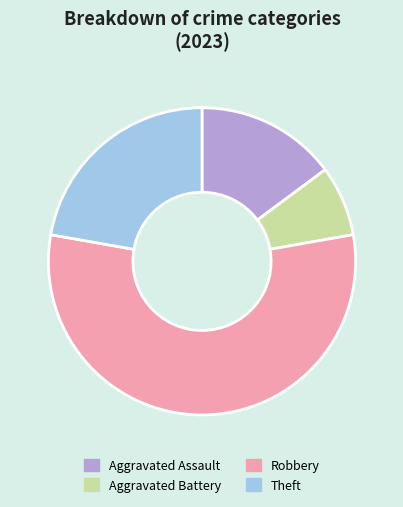

Which category accounts for the majority?

Robbery